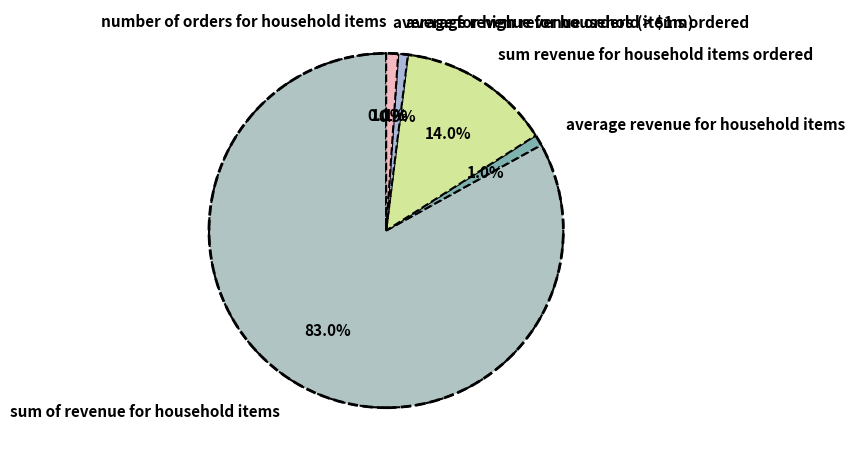

What percentage do average revenue for household items ordered and sum revenue for household items ordered together represent?

14.9%